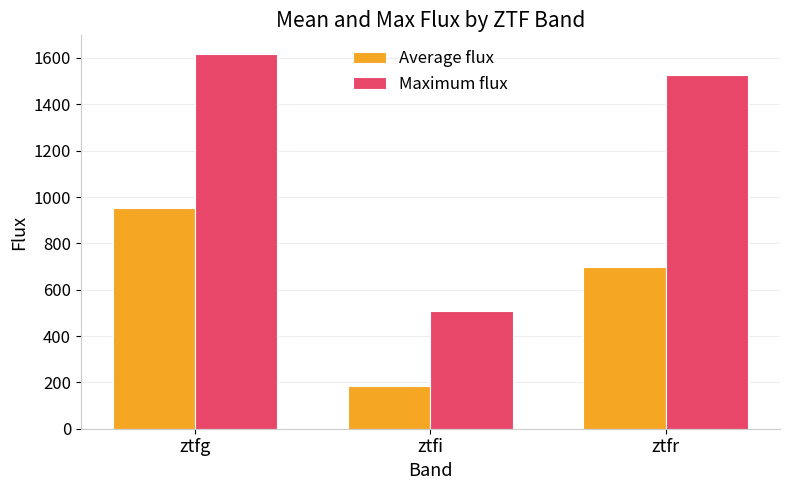

What value does the Average flux series have at ztfg?

952.5